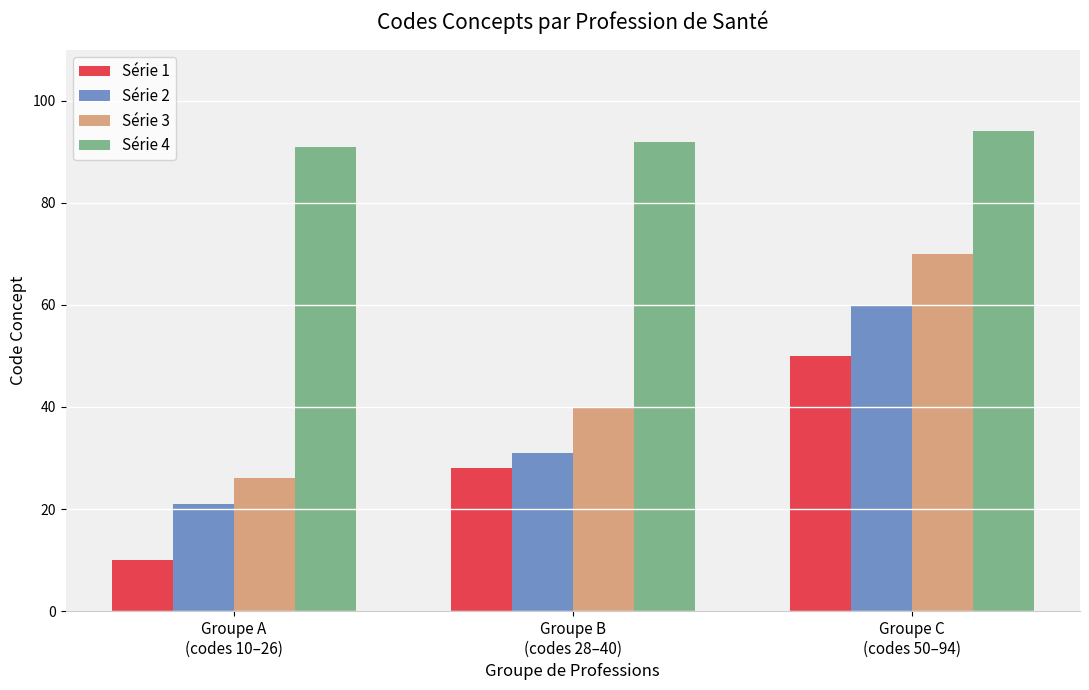

What position from the right is Groupe A
(codes 10–26)?

3